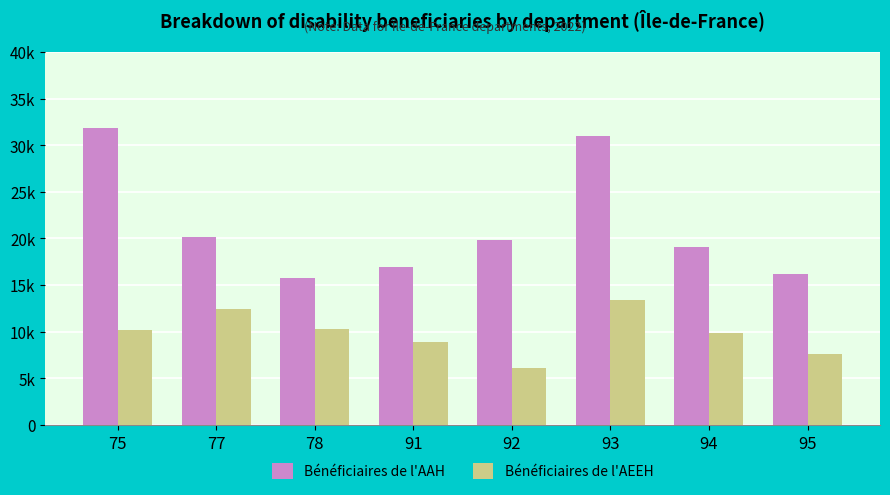

Is the value of Bénéficiaires de l'AAH at 92 greater than the value of Bénéficiaires de l'AEEH at 92?

Yes